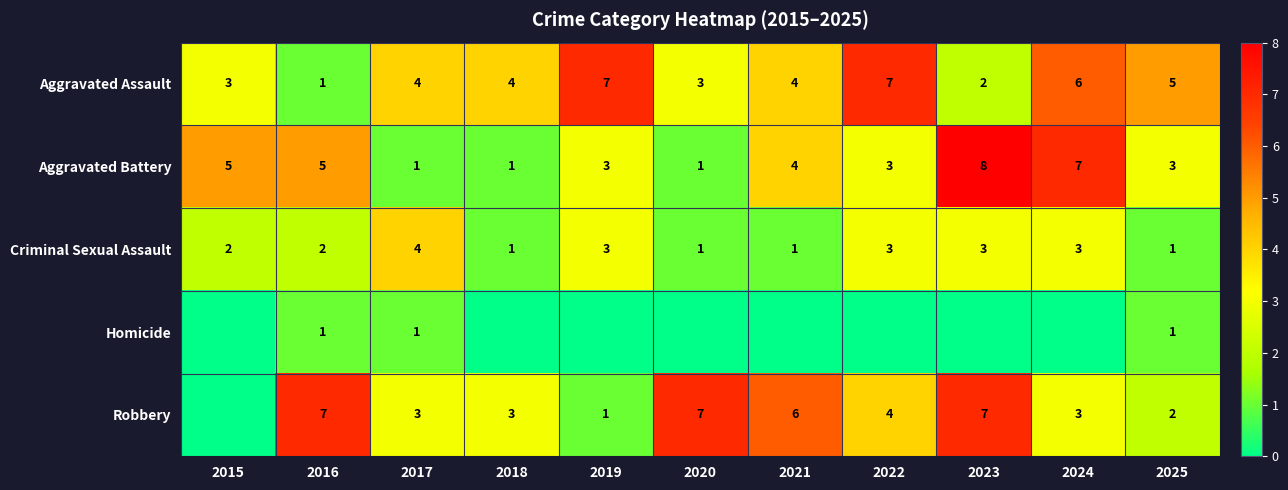

Which series has the widest spread of values?

Aggravated Battery